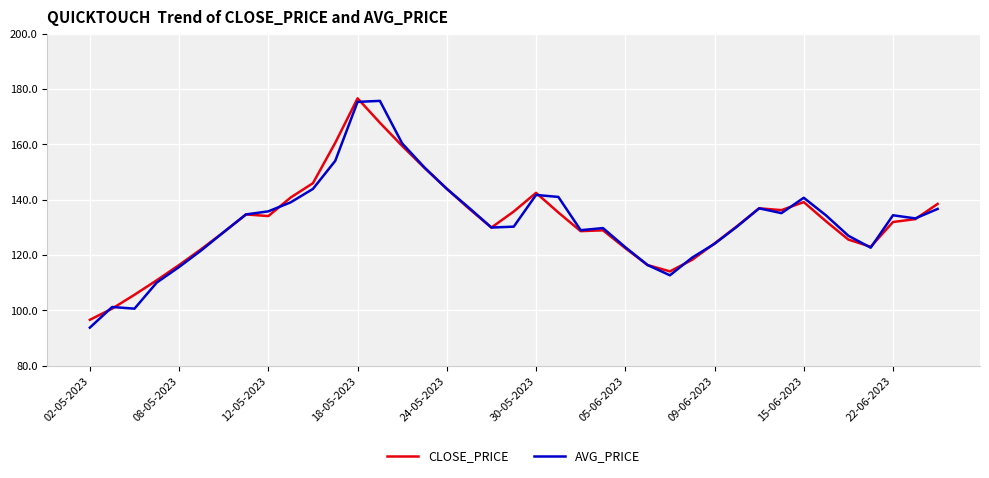

At how many categories does at least one series exceed 155?

4